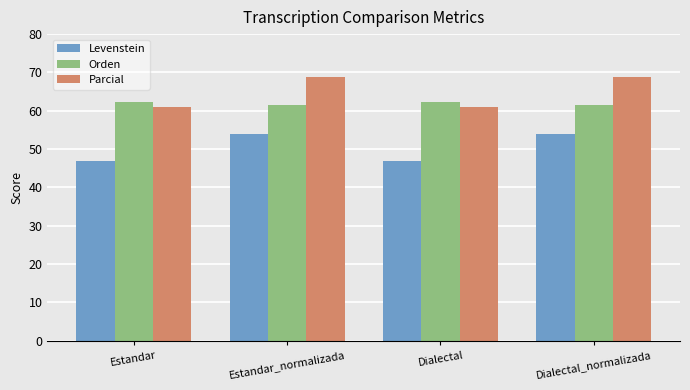

At how many categories does at least one series exceed 59?

4